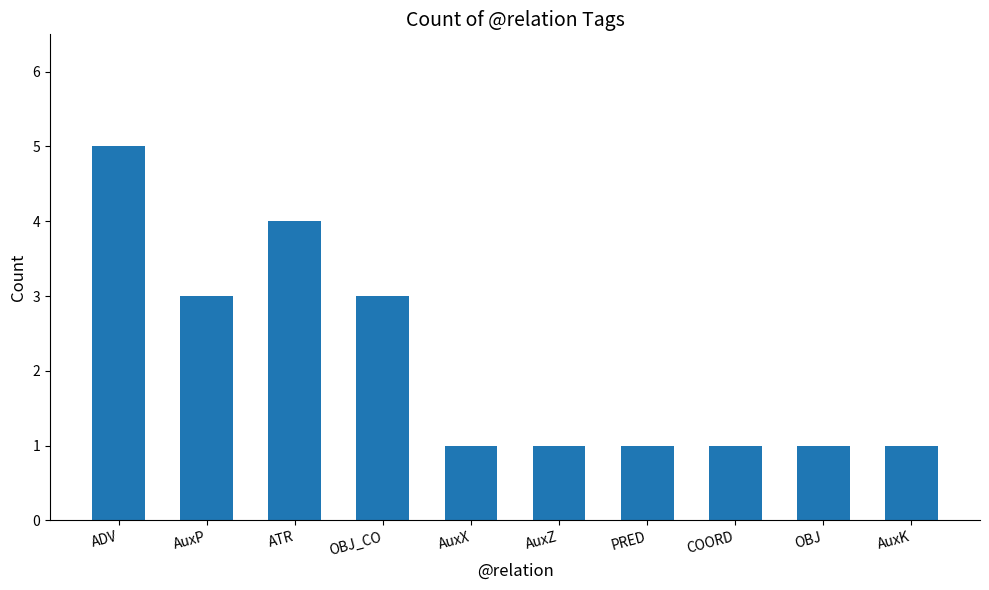

What is the change in value from AuxP to ATR?

+1